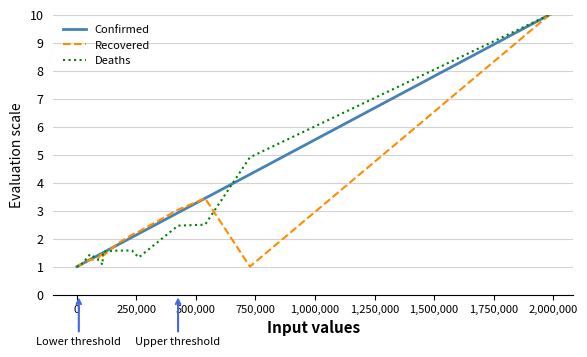

What is the lowest value of the Confirmed series?

1.0